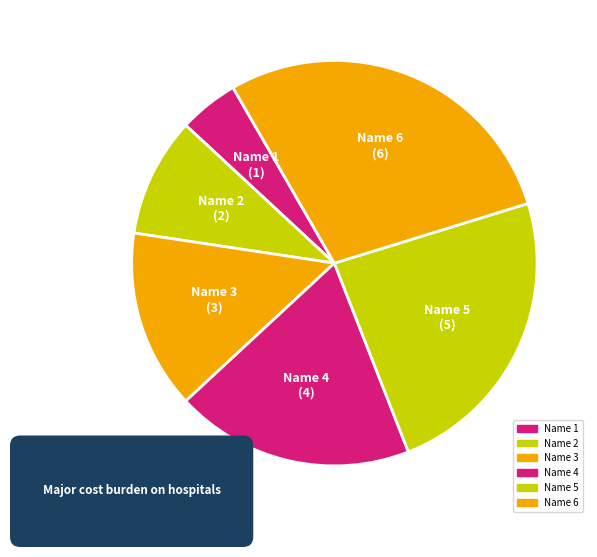

To the nearest percent, what percentage of the pie is Name 3?

14%